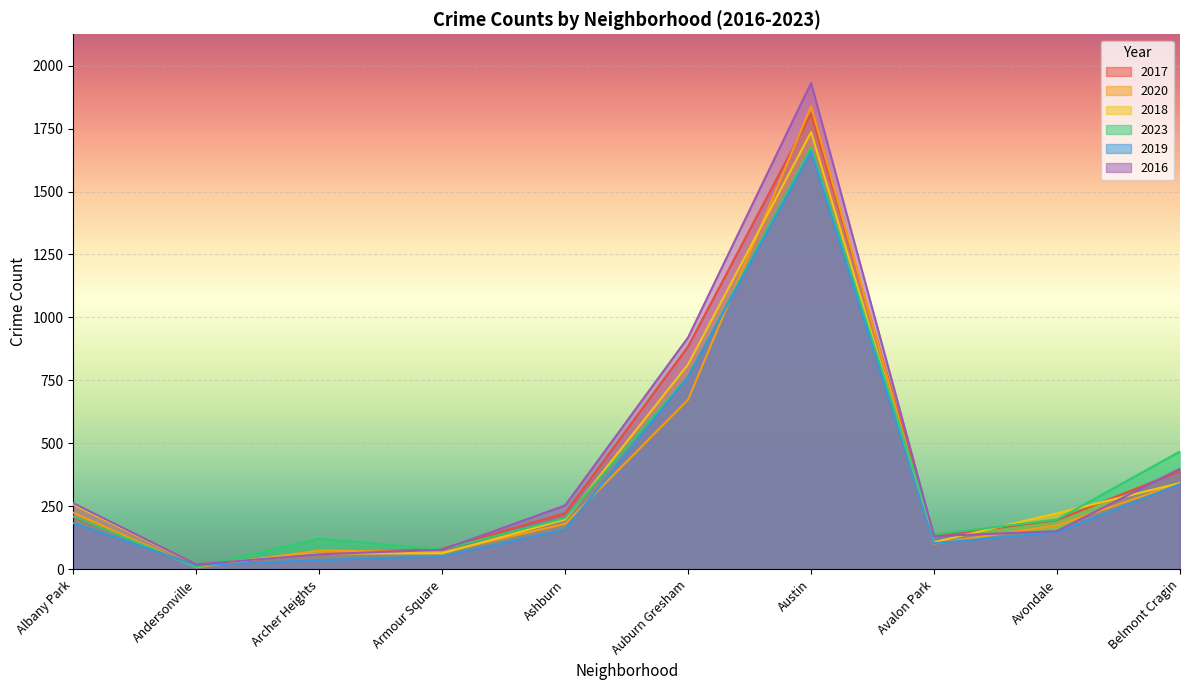

What are all the series names shown in the legend?

2017, 2020, 2018, 2023, 2019, 2016